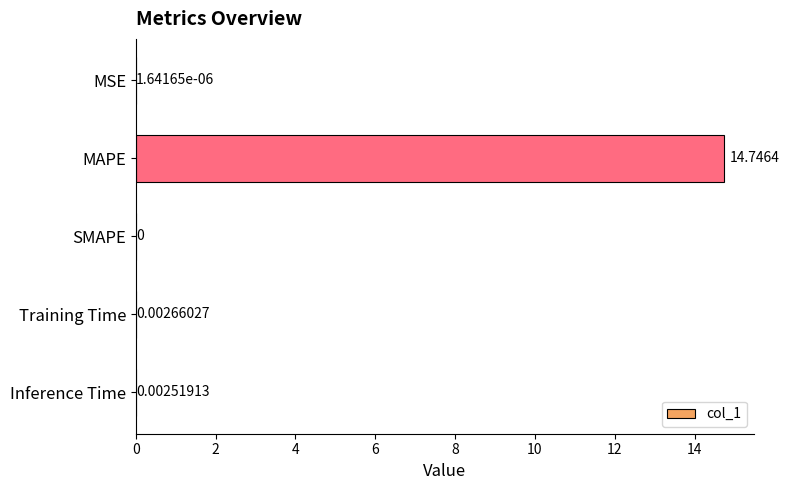

What is the sum of the values at MAPE and MSE?

14.7